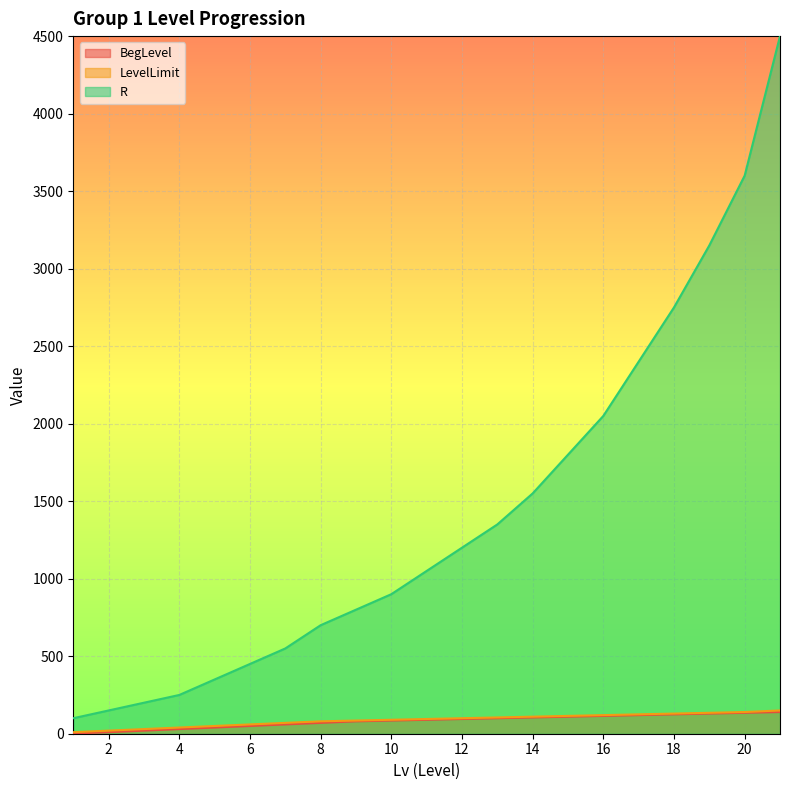

Where is BegLevel nearest to the value 70?

8